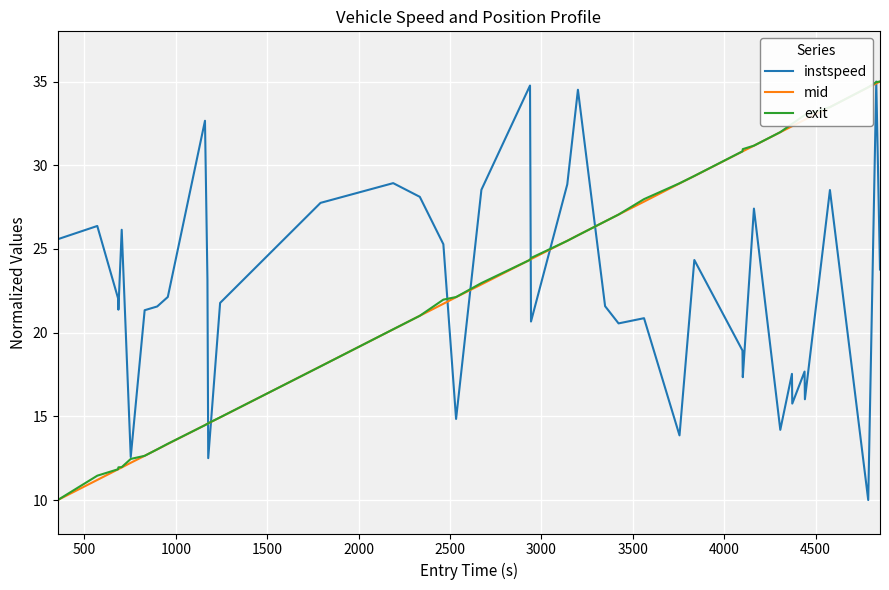

What is the maximum value for instspeed?

35.0